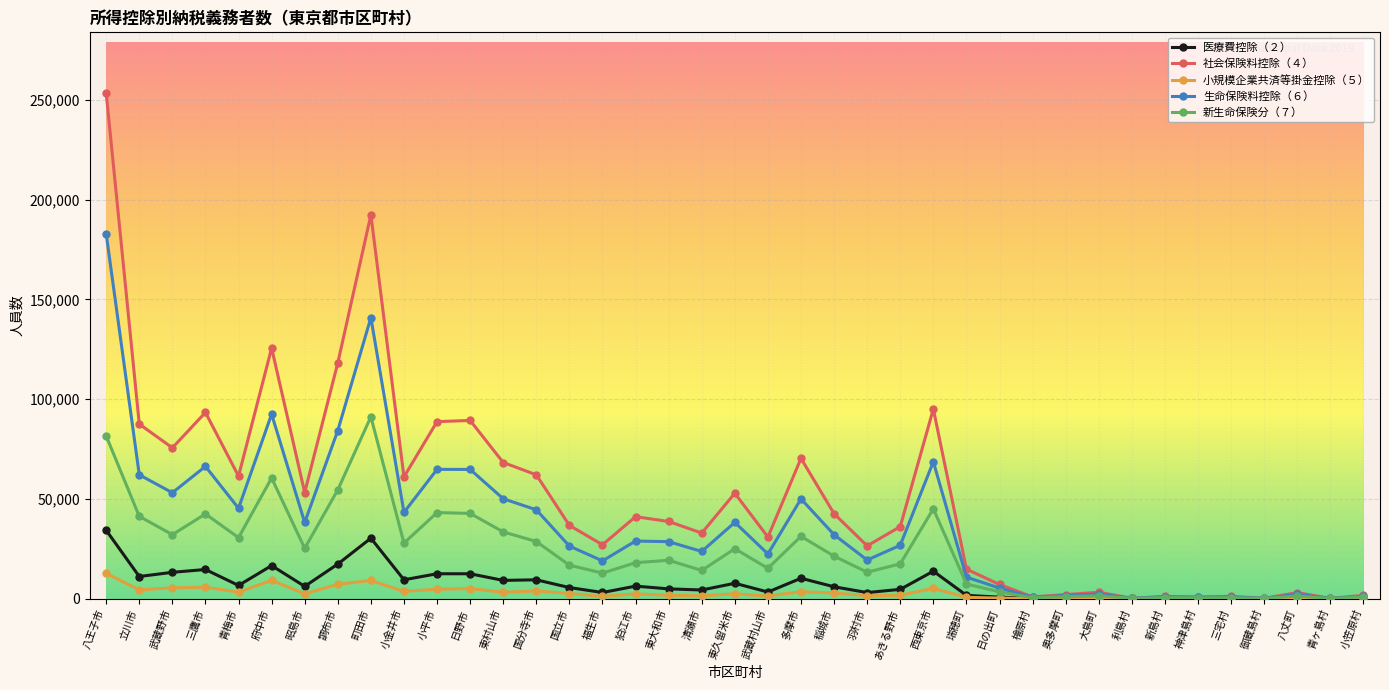

What is the sum of all 小規模企業共済等掛金控除（５） values?

107428